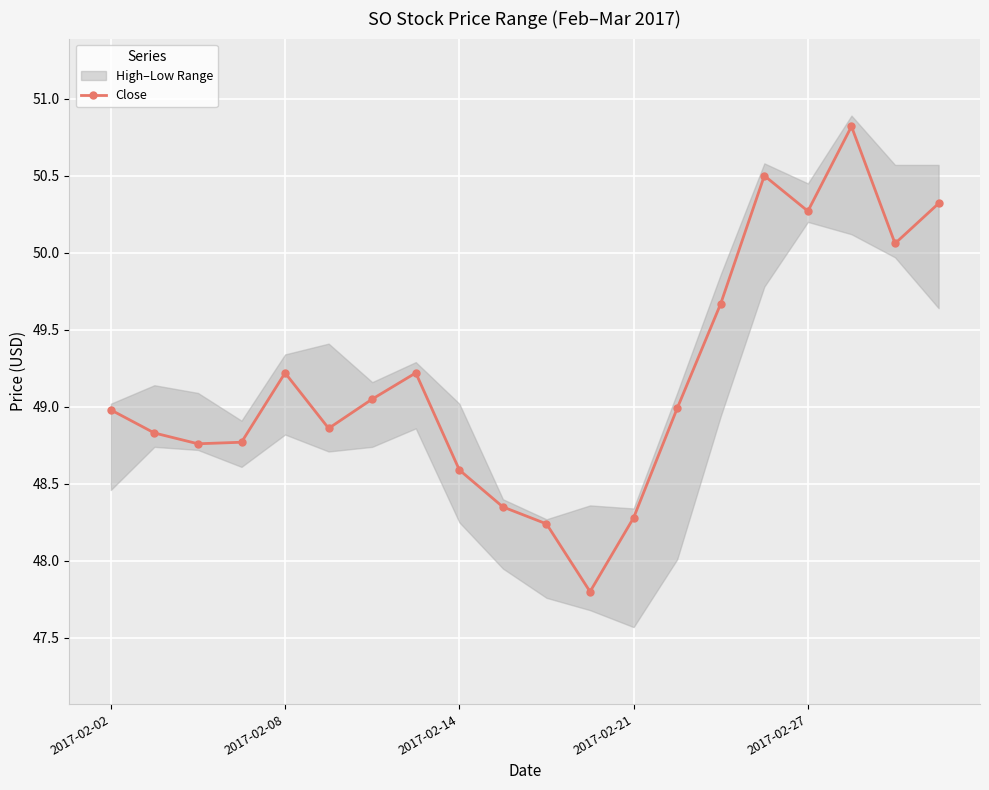

True or false: Close has a value of 83.4 at 2017-02-08.

False